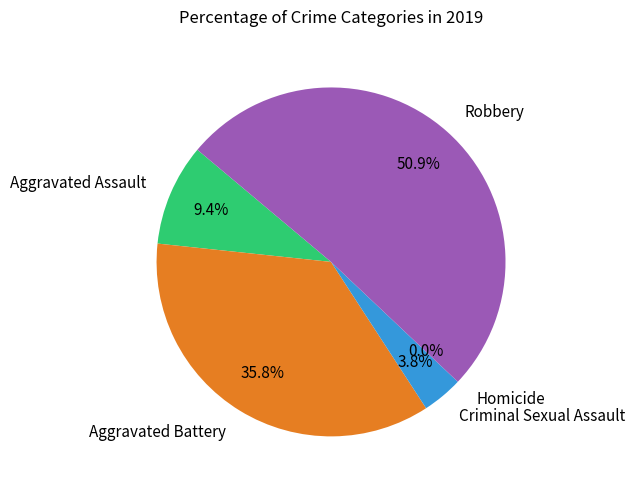

Is Criminal Sexual Assault the majority of the pie?

No